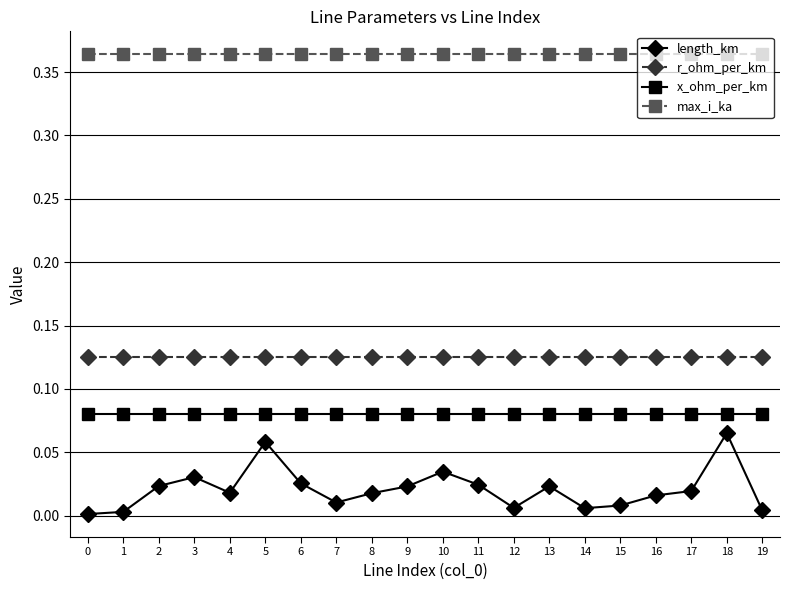

Is it true that max_i_ka equals 0.5 at 8?

False